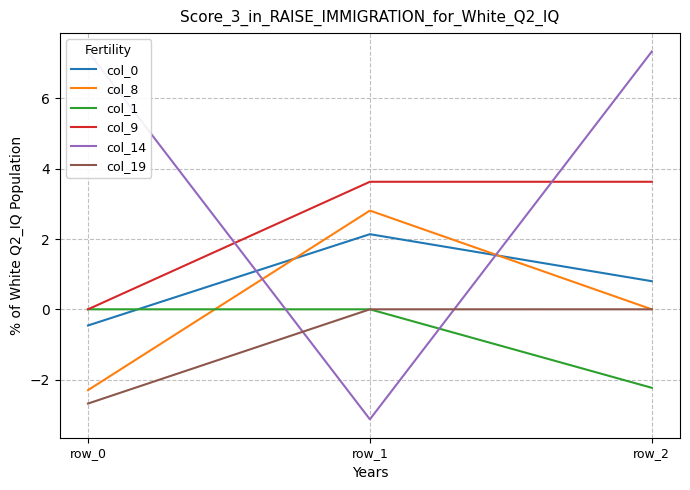

How many values in col_14 are above zero?

2